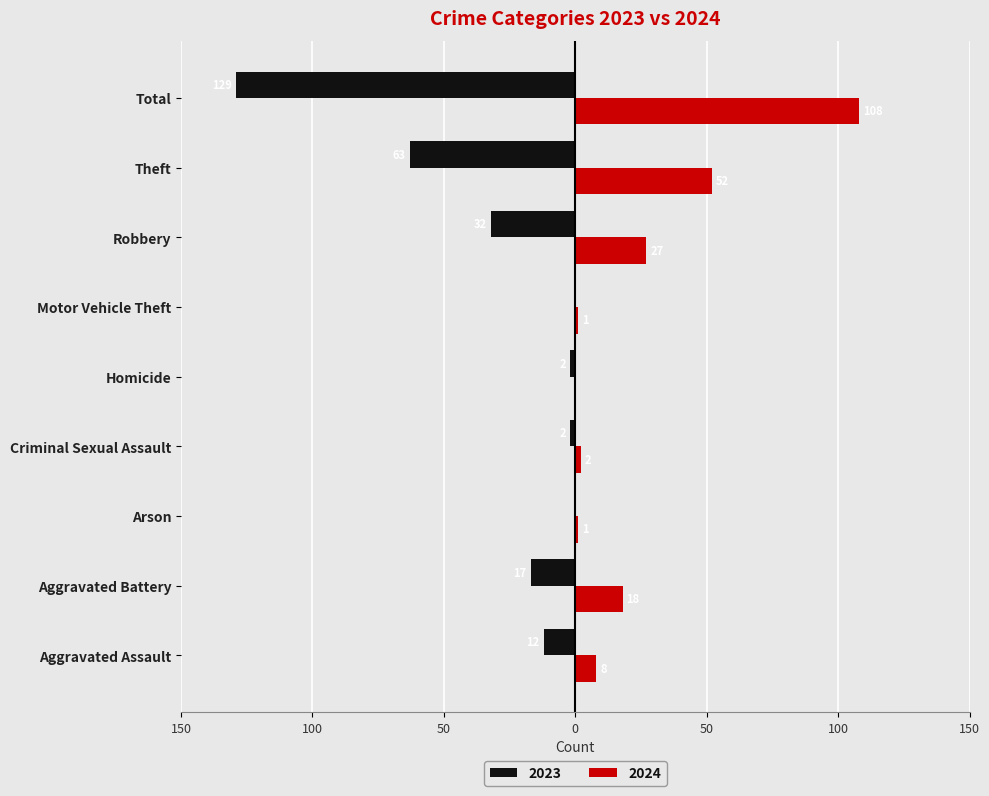

What are all the series names shown in the legend?

2023, 2024